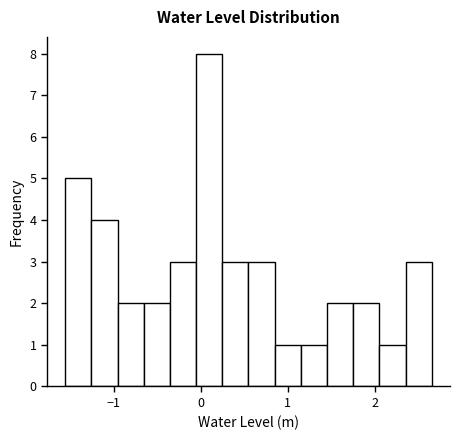

Around what value on the x-axis is the tallest bar? Give the approximate position of its centre, as read against the axis.

0.1